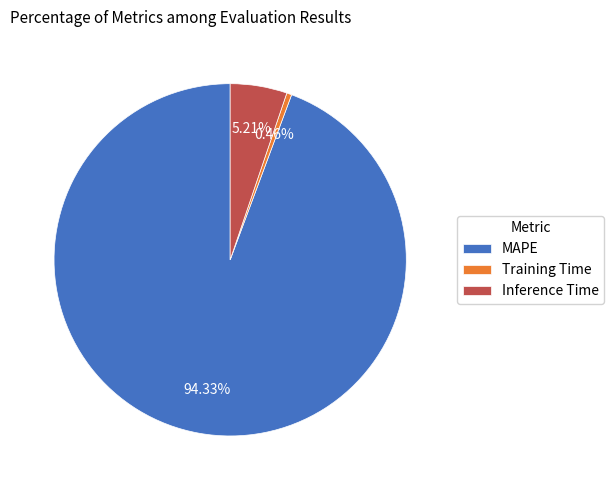

Is the sum of Training Time and MAPE greater than half?

Yes